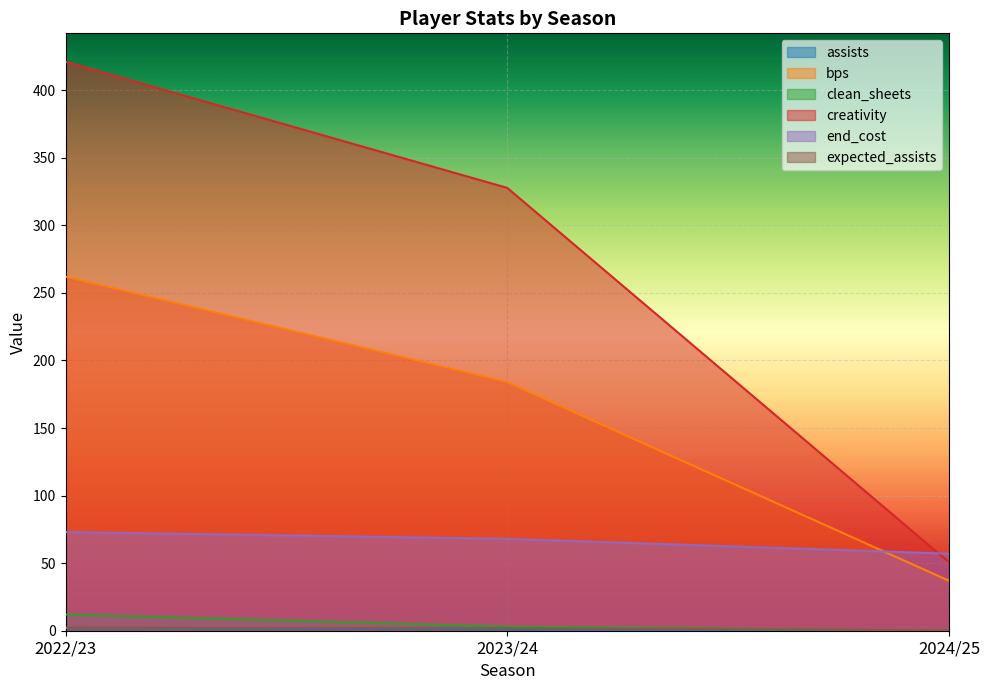

Which series has the largest total across all categories?

creativity